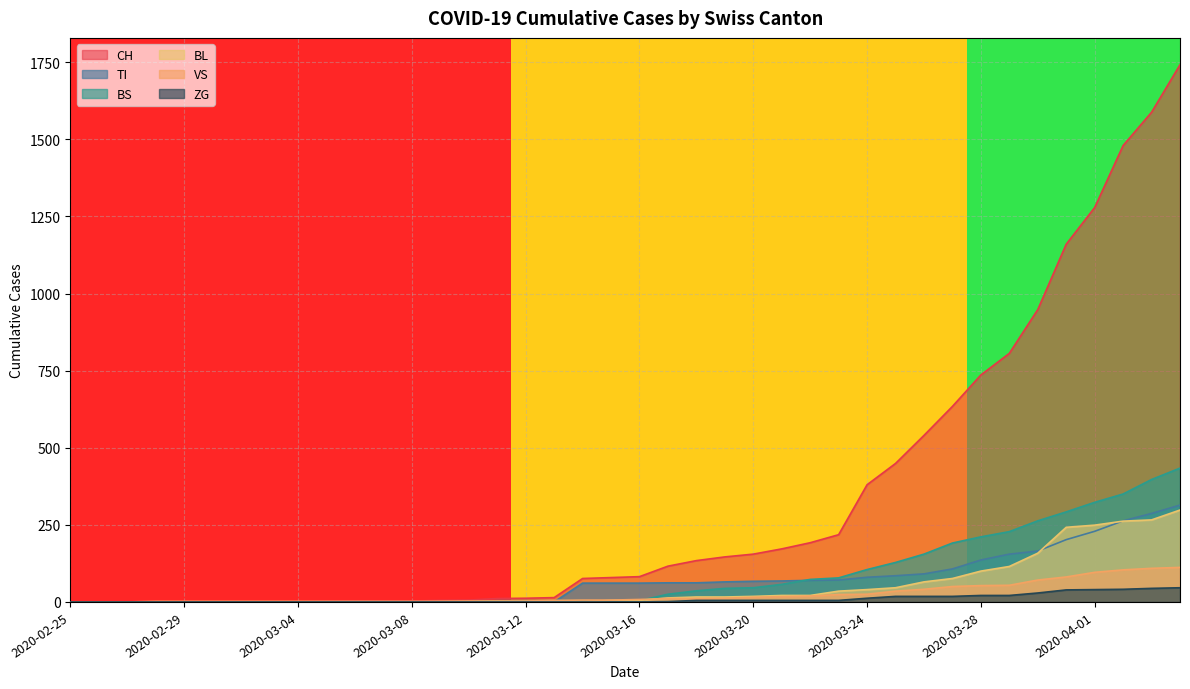

What is the difference between the highest and lowest values at 2020-02-28?

2